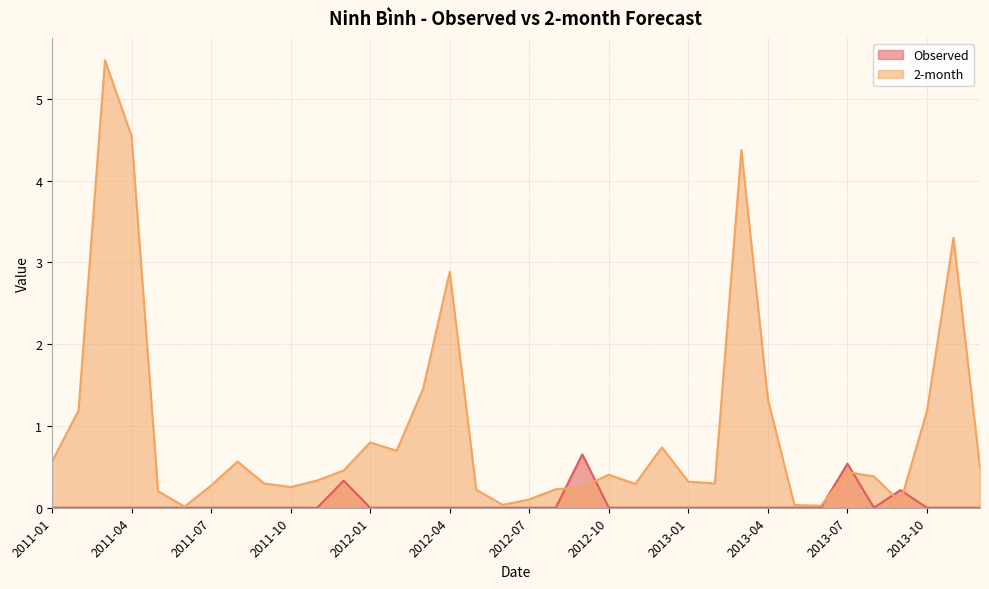

Which category has the lowest value across all series?

2011-01